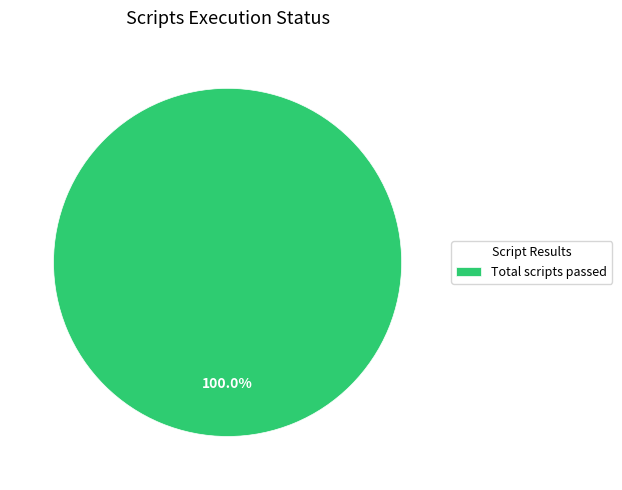

Rank the categories by value from lowest to highest.

Total scripts passed